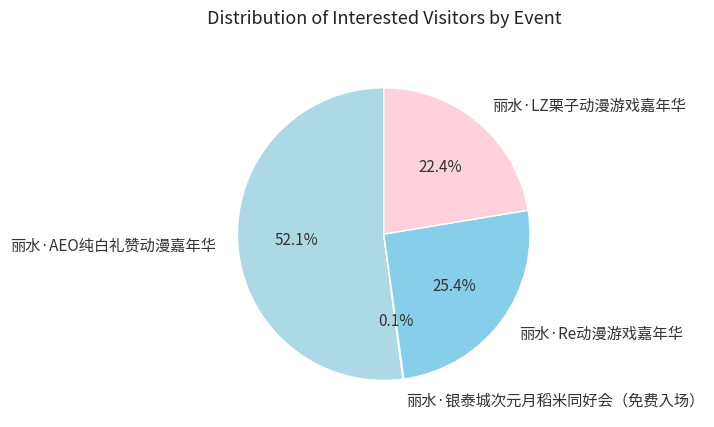

What percentage is the 丽水·Re动漫游戏嘉年华 slice, to the nearest percent?

25%